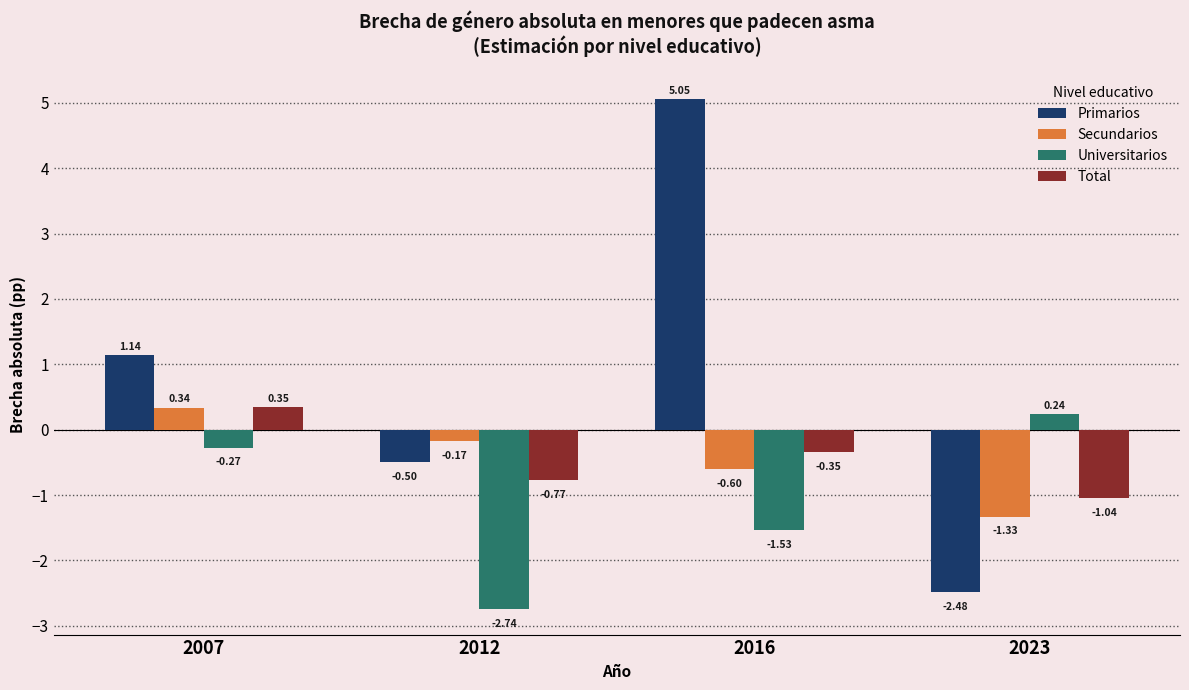

Which label corresponds to the smallest value in the chart?

2012